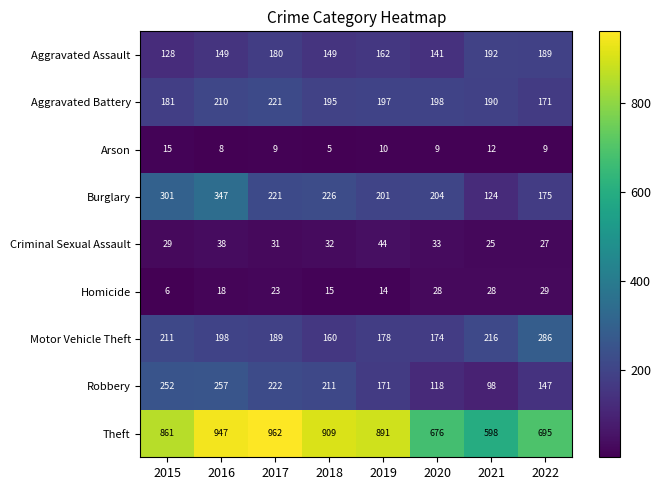

What is the total value across all series at 2021?

1483